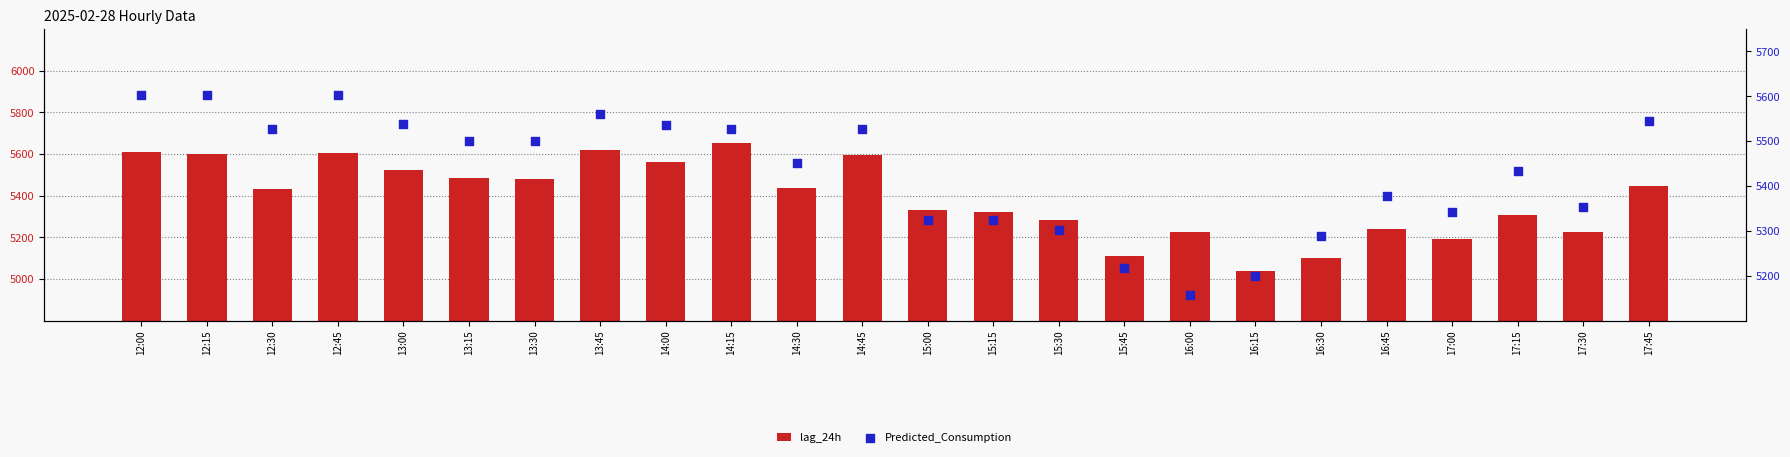

Which series reaches the minimum Y coordinate?

lag_24h